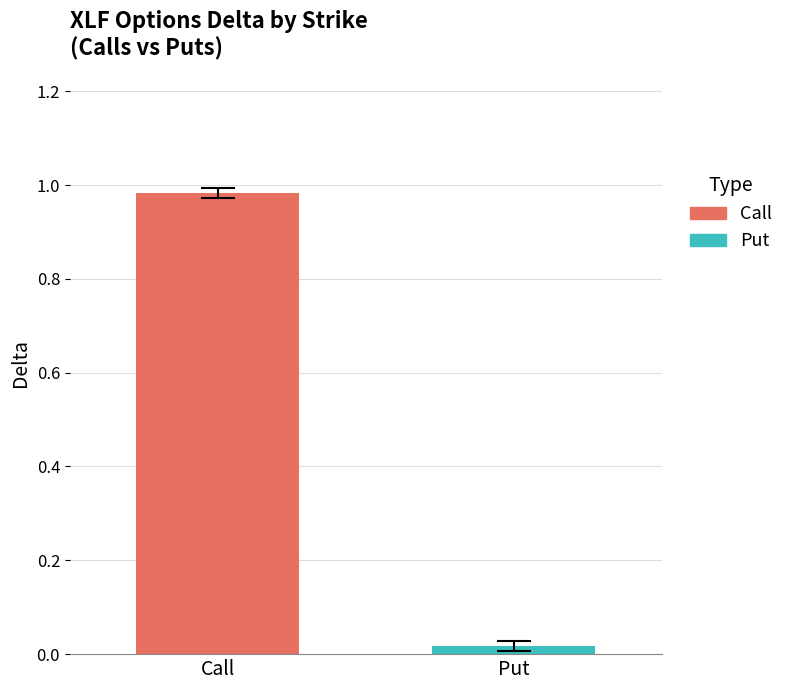

Which series has the widest spread of values?

Call